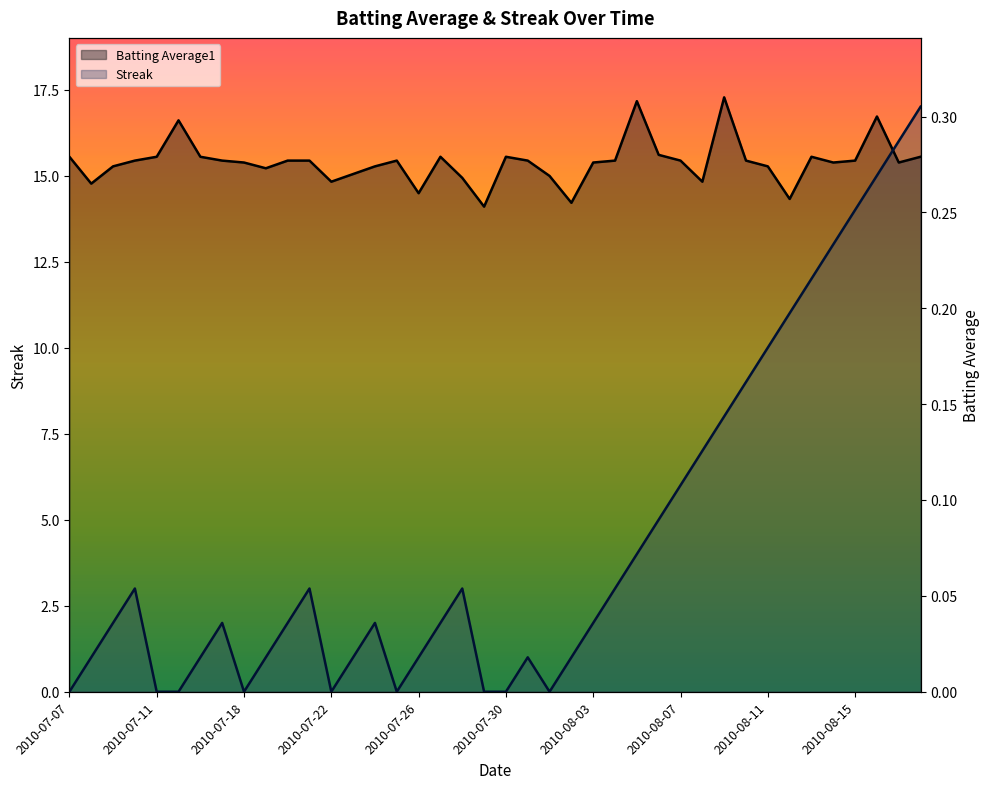

At which label does Streak reach its peak?

2010-08-18